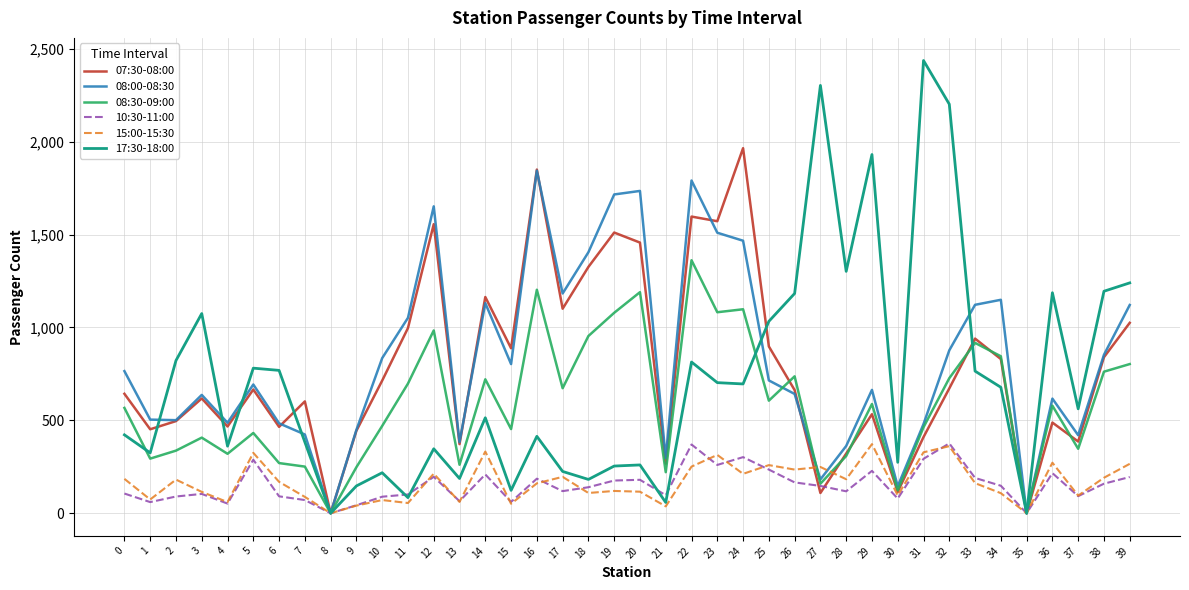

What is the total value across all series at 13?

1329